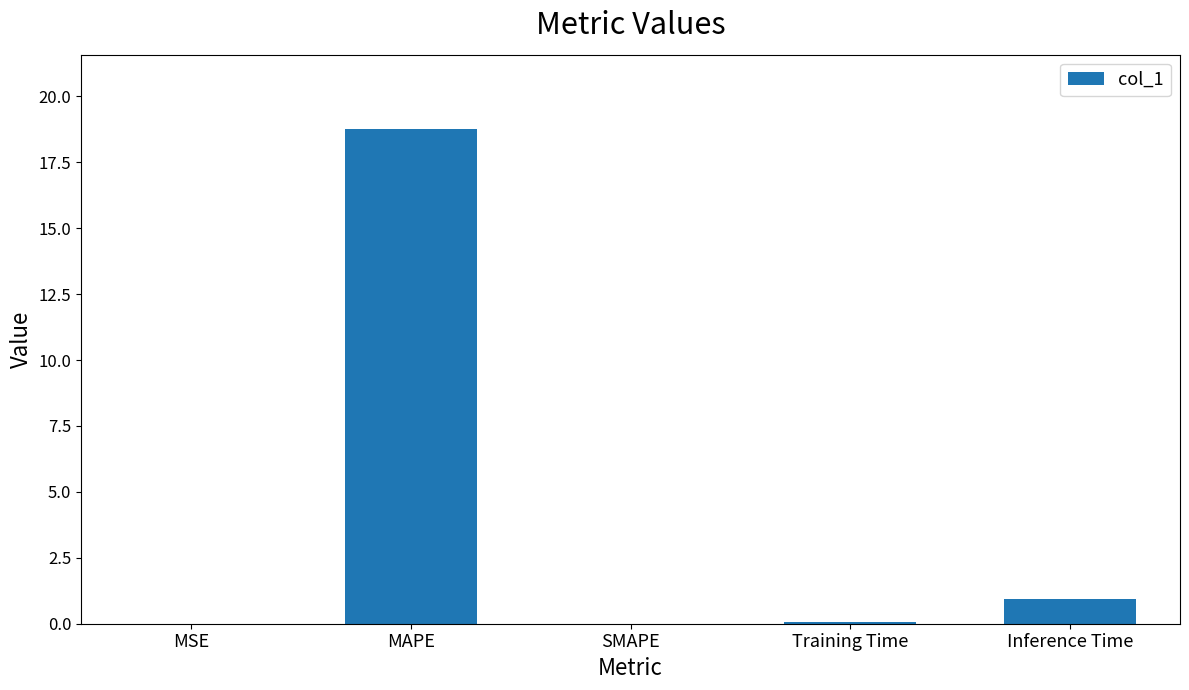

Count the number of categories in the chart.

5